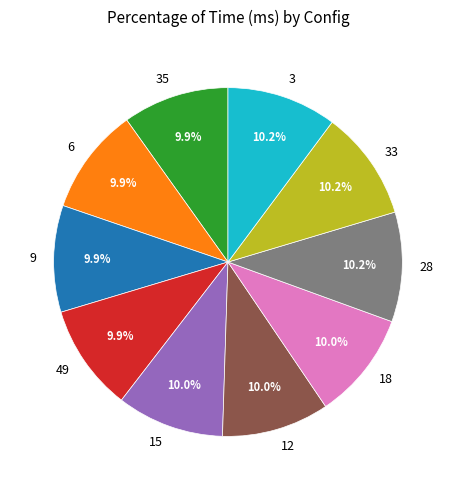

Combined, do 3 and 18 account for over 50%?

No